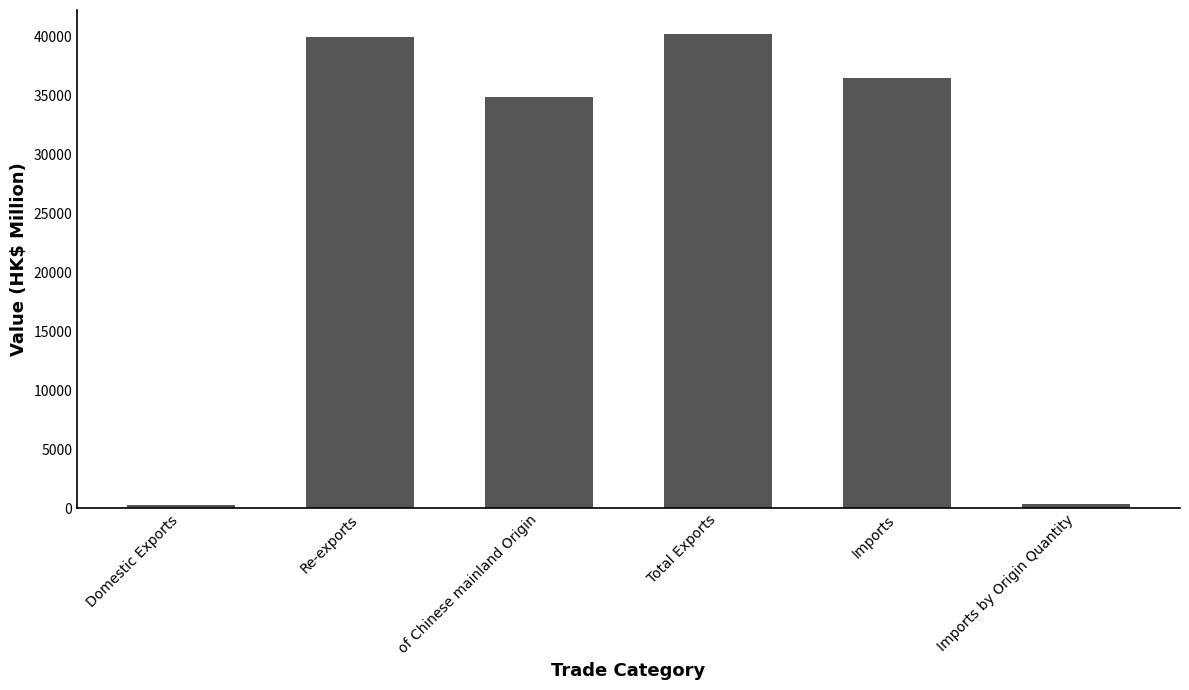

What is the label of the 5th bar from the left?

Imports